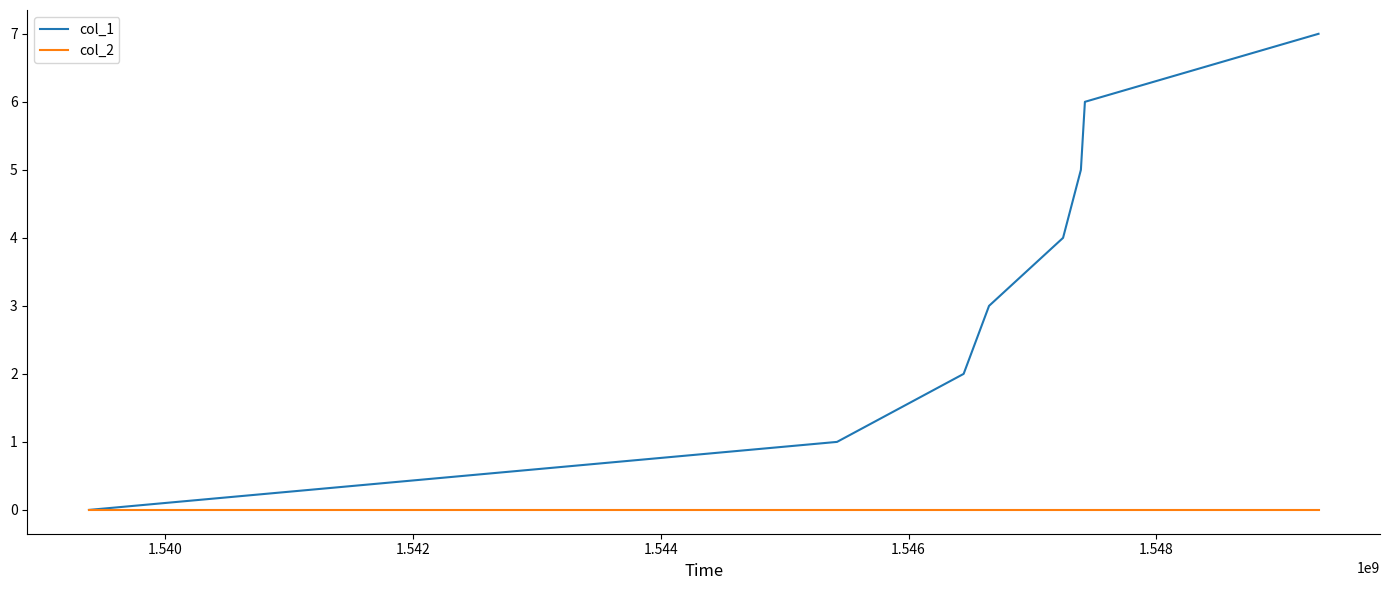

Which series has the largest total across all categories?

col_1